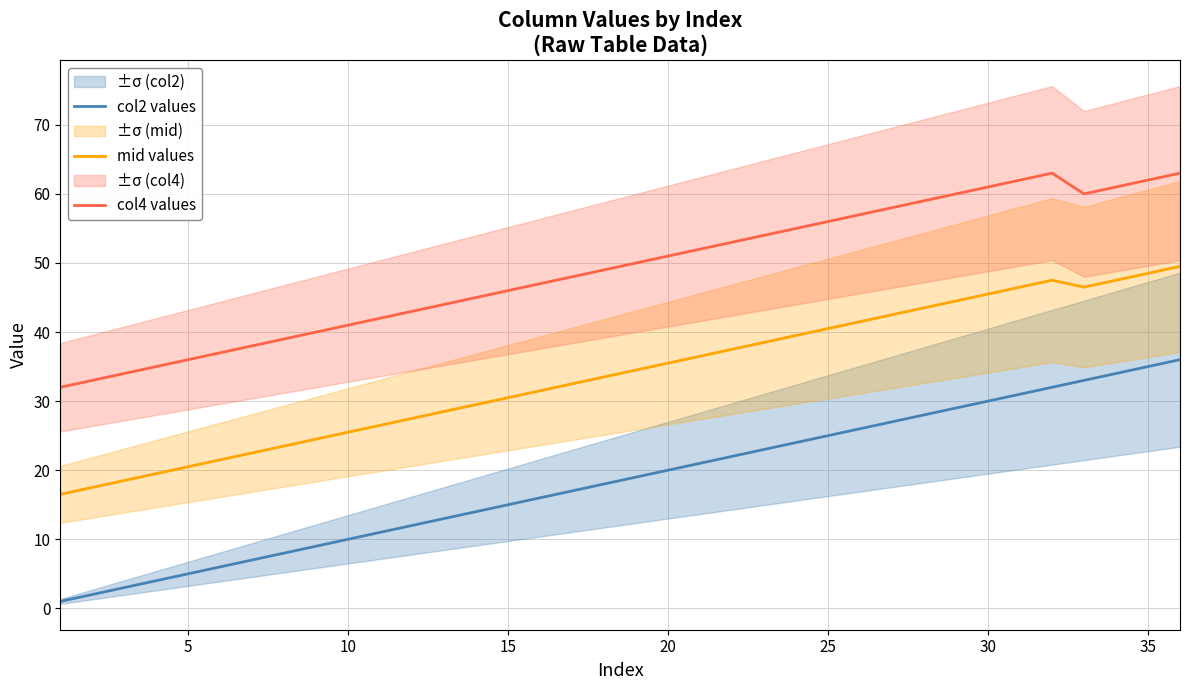

True or false: col2 values and mid values cross at least once.

False